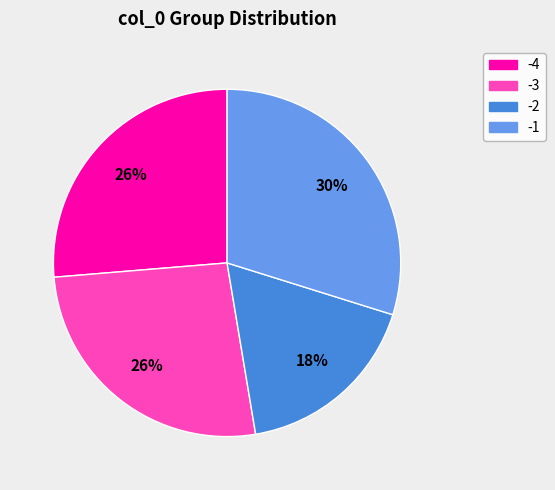

To the nearest percent, what is the average slice percentage?

25%